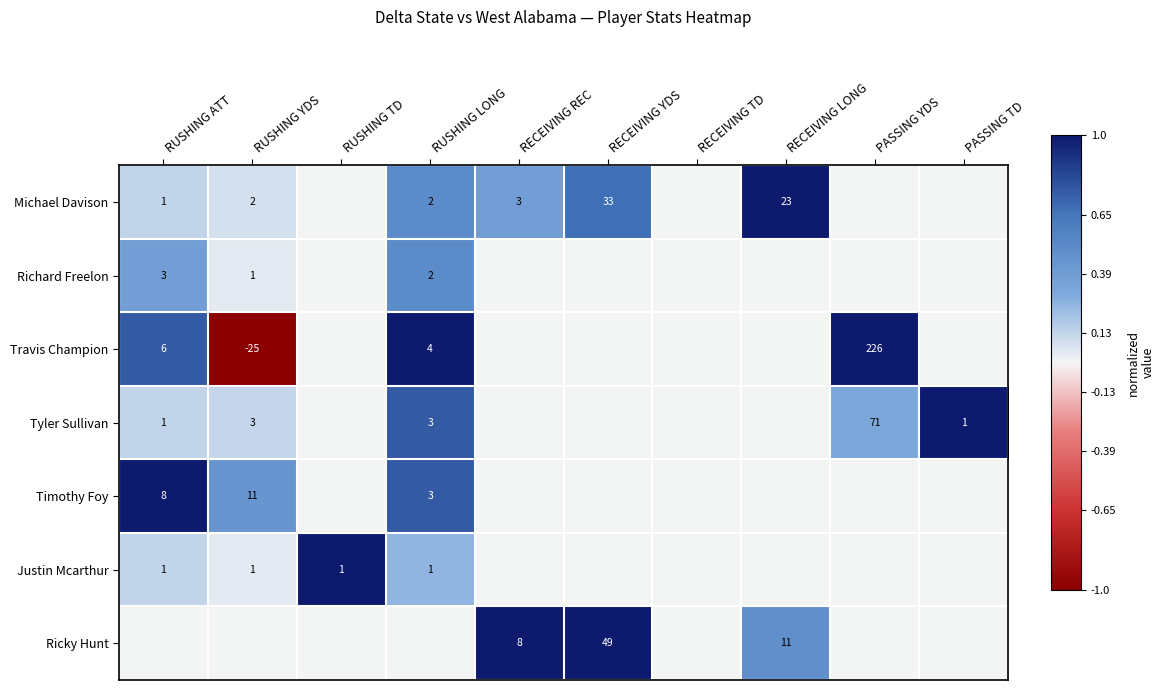

What is the sum of the Timothy Foy values at RUSHING LONG and RUSHING ATT?

11